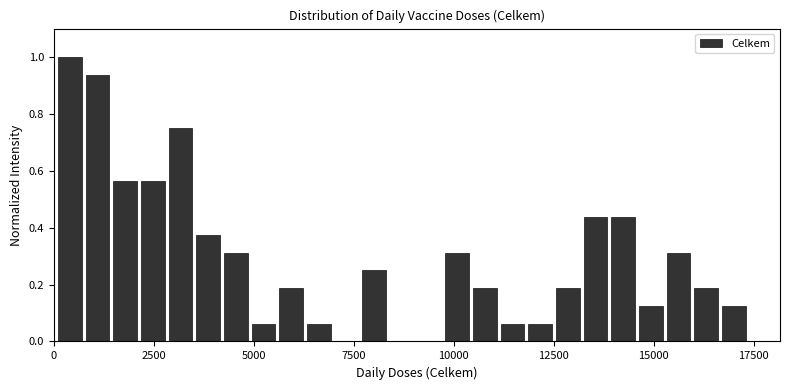

Around what value on the x-axis is the tallest bar? Give the approximate position of its centre, as read against the axis.

500